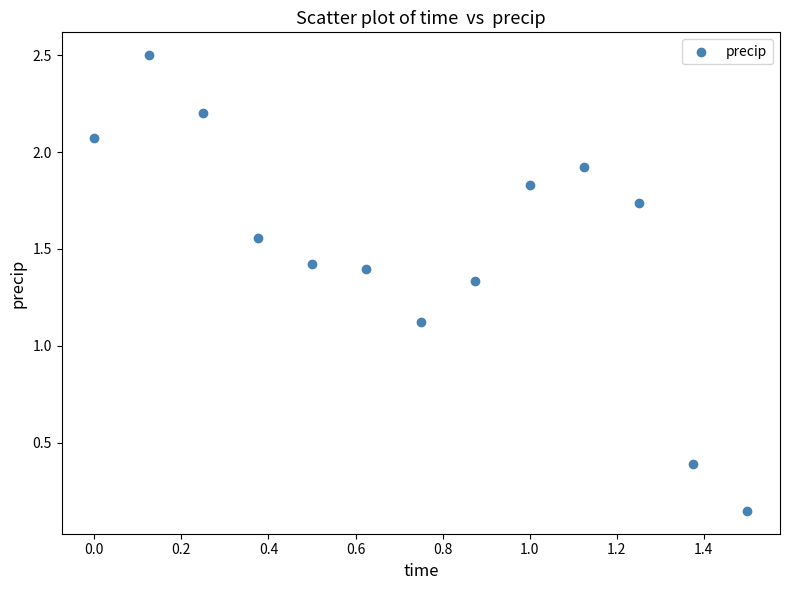

What is the range of Y values (max minus min)?

2.4